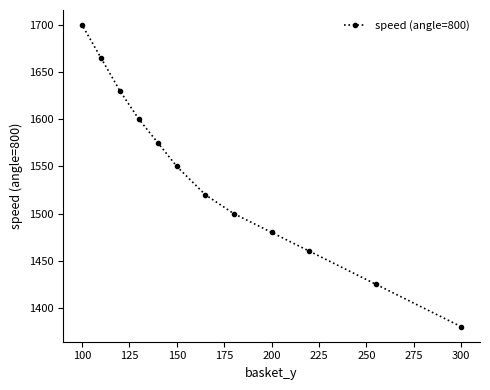

What is the sum of all values?

18485